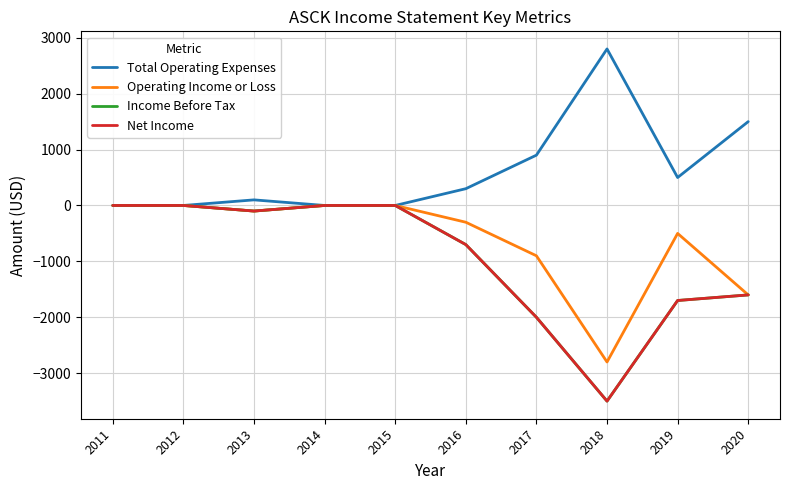

True or false: Operating Income or Loss and Total Operating Expenses cross at least once.

False